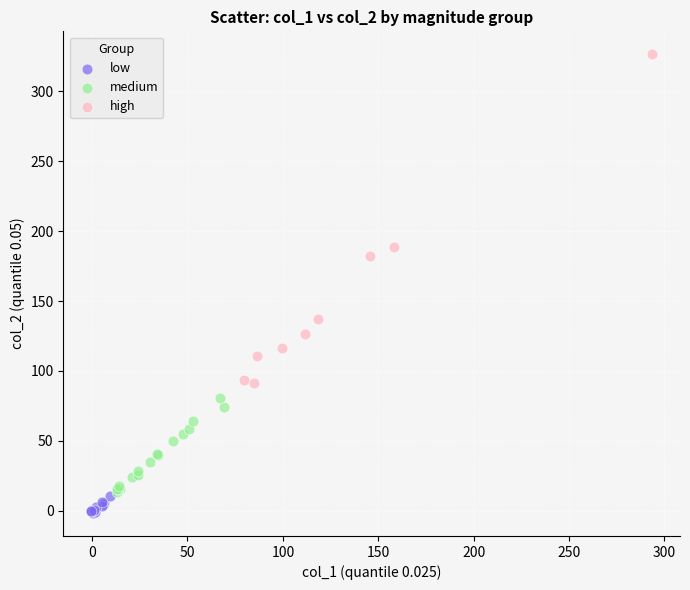

Which series has the largest Y range (max minus min)?

high